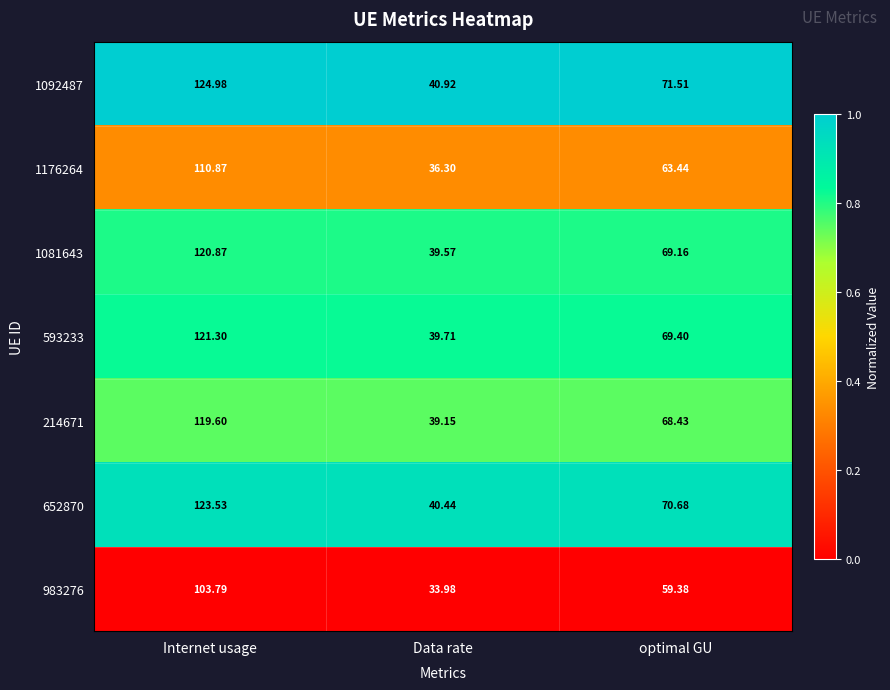

How many distinct data groups are displayed?

7